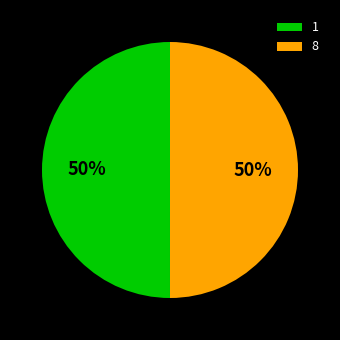

Is the sum of 8 and 1 greater than half?

Yes